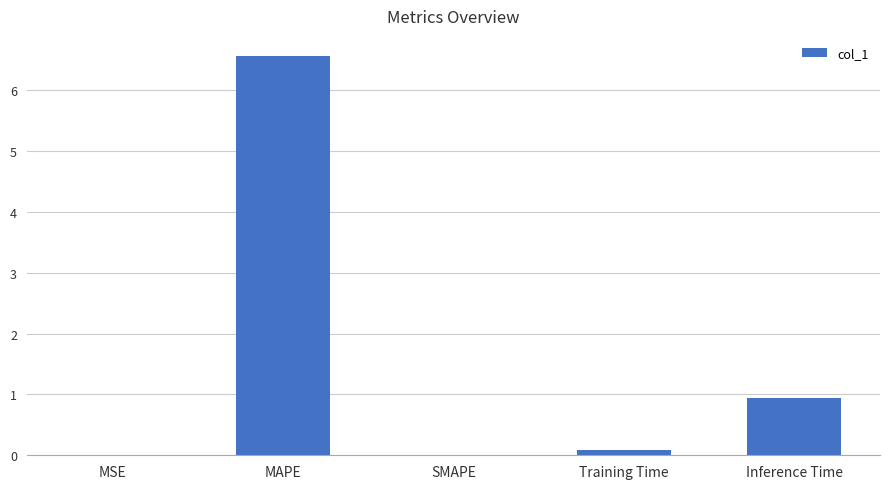

True or false: the data shows 6.6 at MAPE.

True